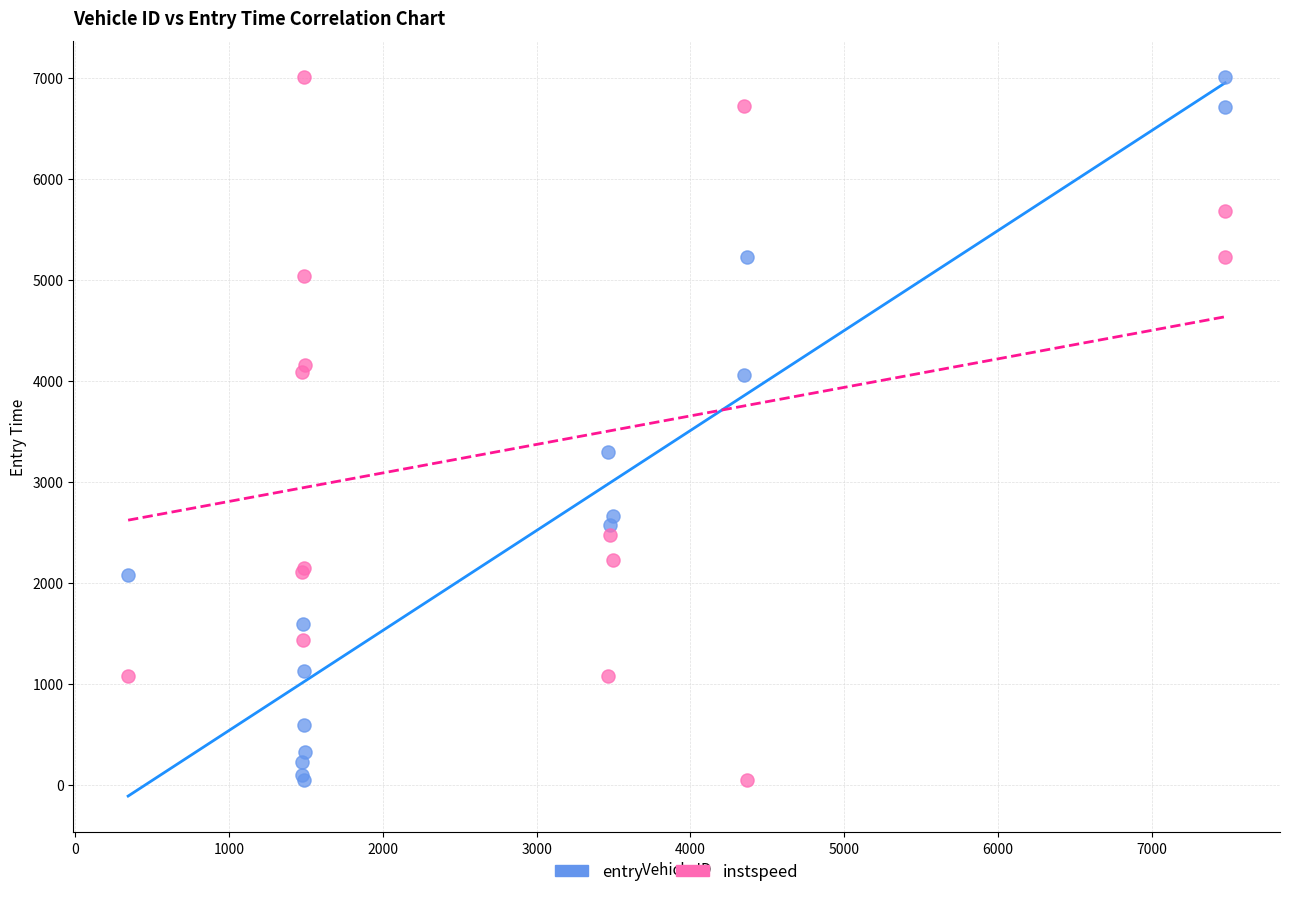

Across all series, what Y value is closest to 3530?

3294.5